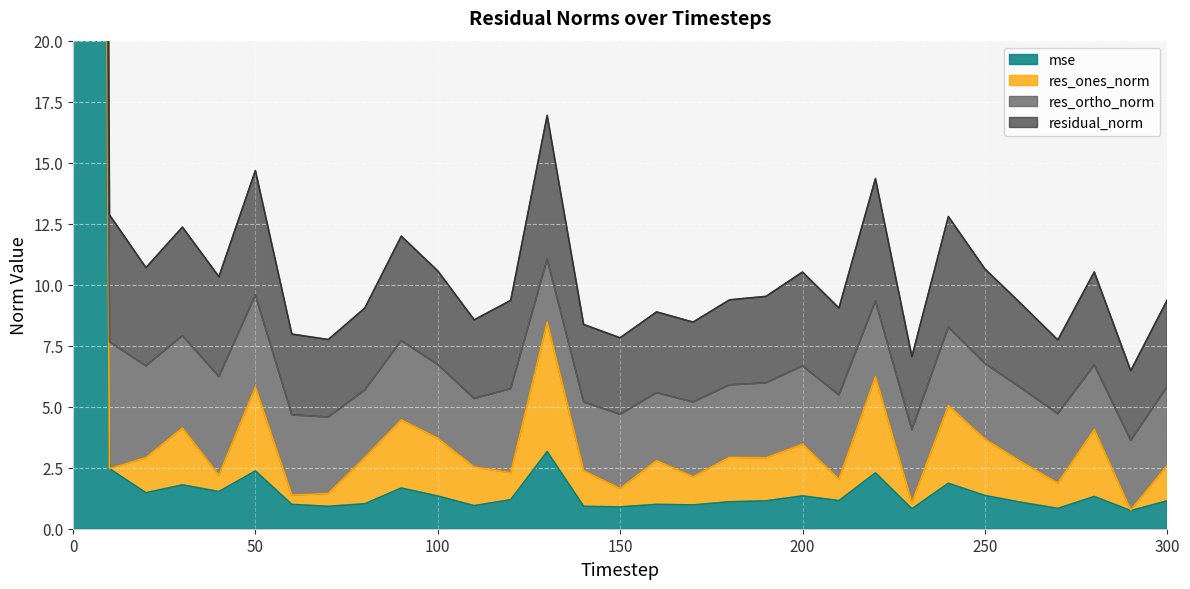

How many interior local peaks does the residual_norm series have?

9